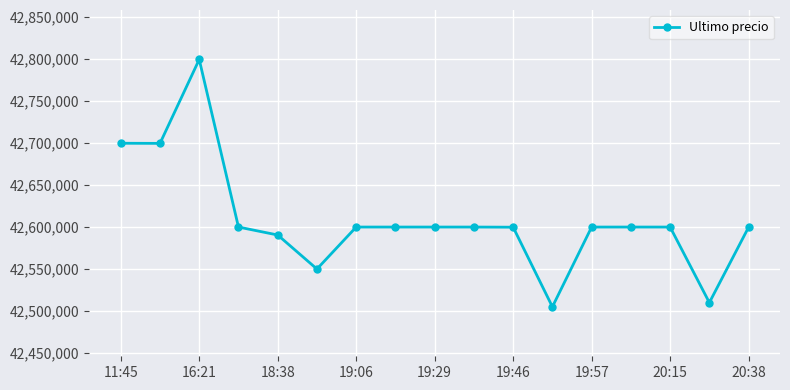

What is the difference between the maximum and minimum values?

294603